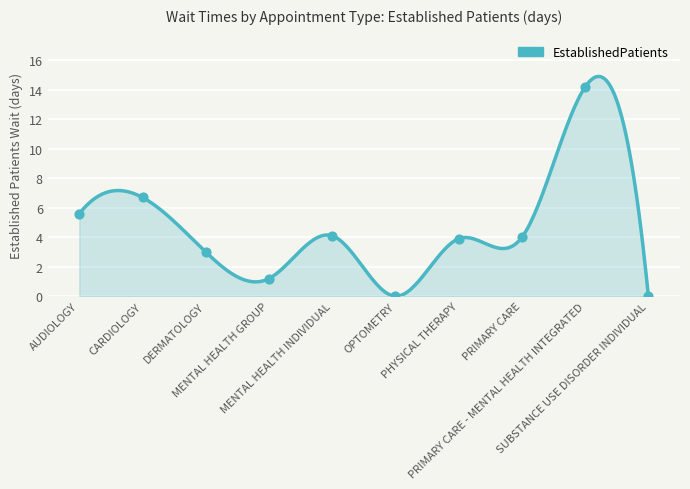

What is the ratio of the value at MENTAL HEALTH INDIVIDUAL to the value at AUDIOLOGY?

0.7